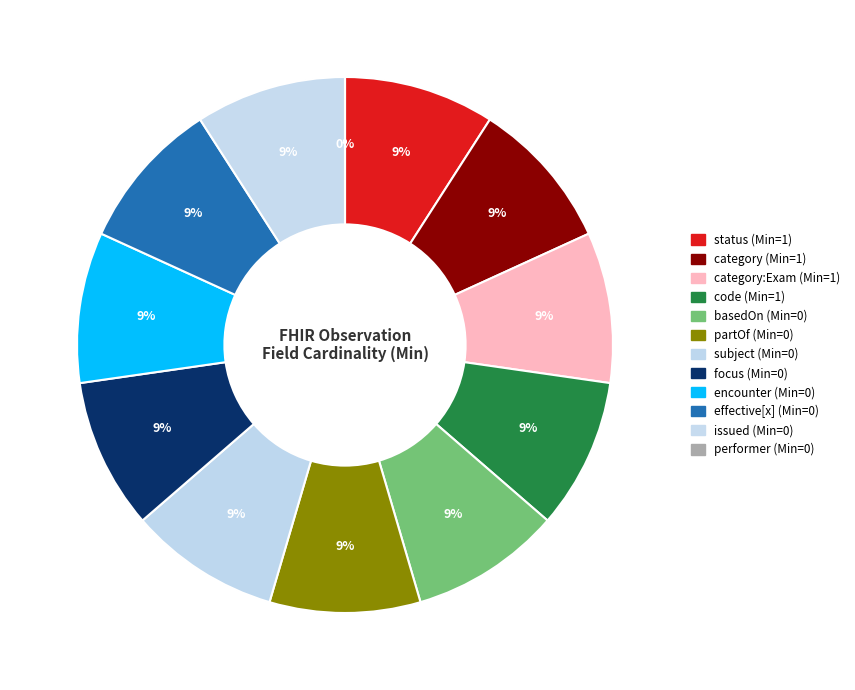

What percentage is the Observation.code (Min=1) slice, to the nearest percent?

9%